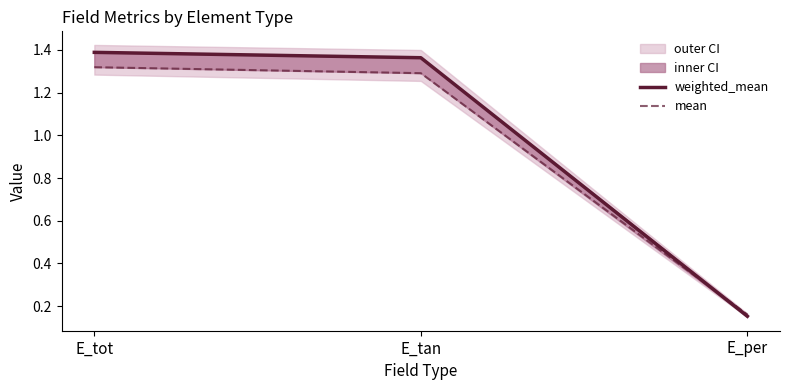

At which category does the chart reach its peak across all series?

E_tot